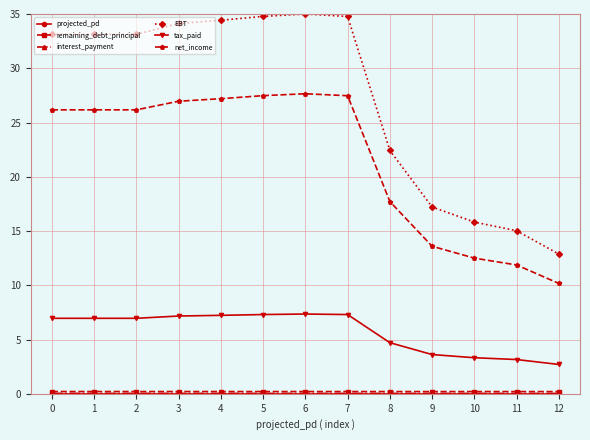

Which series has the largest range (max minus min)?

EBT